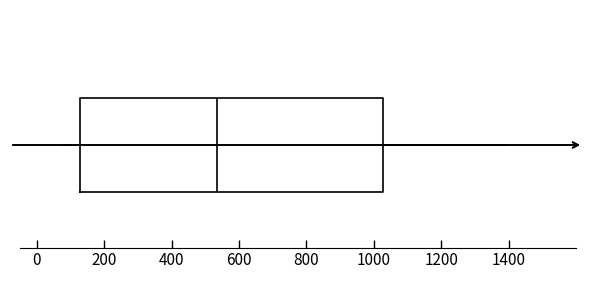

Read this box plot against the x-axis: the position of the median line, the range covered by the box, and the ends of both whiskers. The values are not printed on the chart, so give them approximately, as read against the axis.

median 540, box 120 to 1020, whiskers 80 to 1400